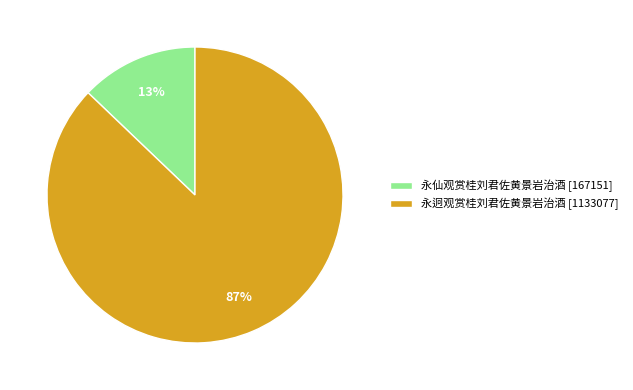

Rank the categories by value from lowest to highest.

永仙观赏桂刘君佐黄景岩治酒, 永迥观赏桂刘君佐黄景岩治酒